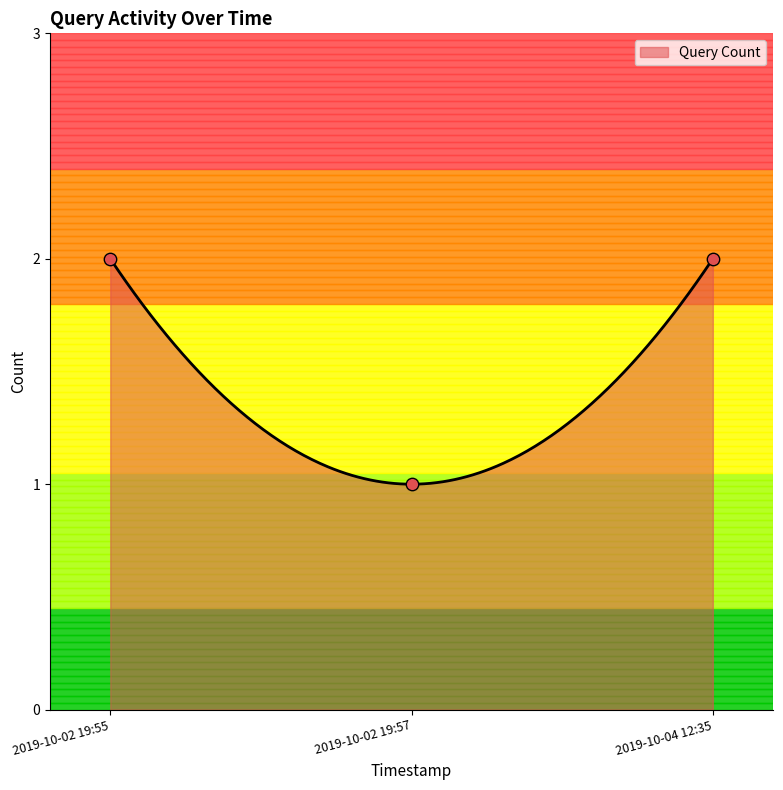

What is the ratio of the value at 2019-10-02 19:55 to the value at 2019-10-04 12:35?

1.0